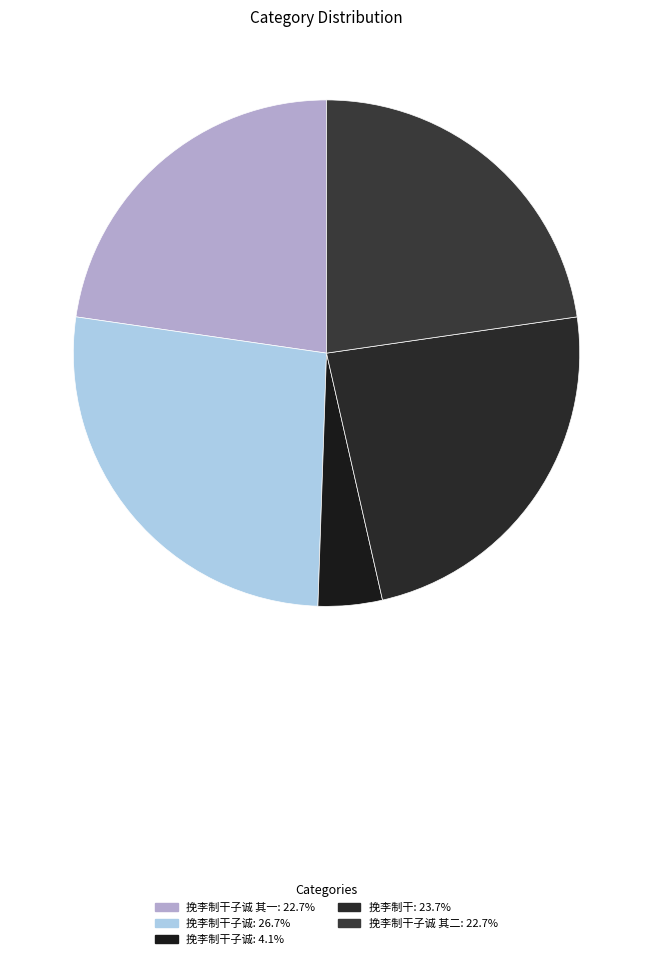

What is the largest slice in the pie chart?

挽李制干子诚